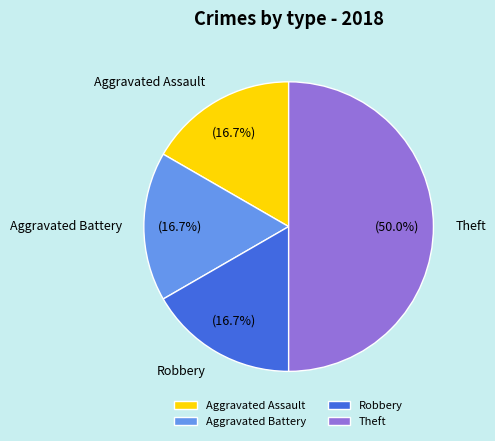

What percentage is the Theft slice, to the nearest percent?

50%